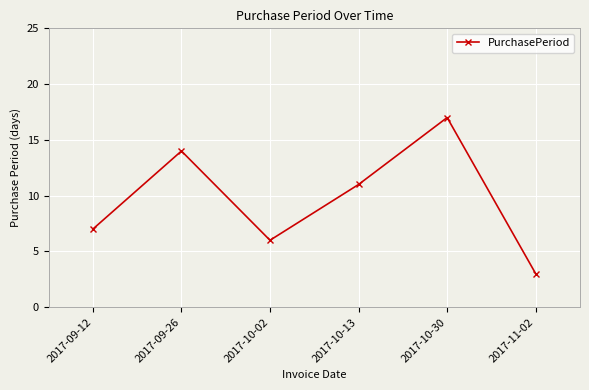

At which category does the data reach its first local peak?

2017-09-26